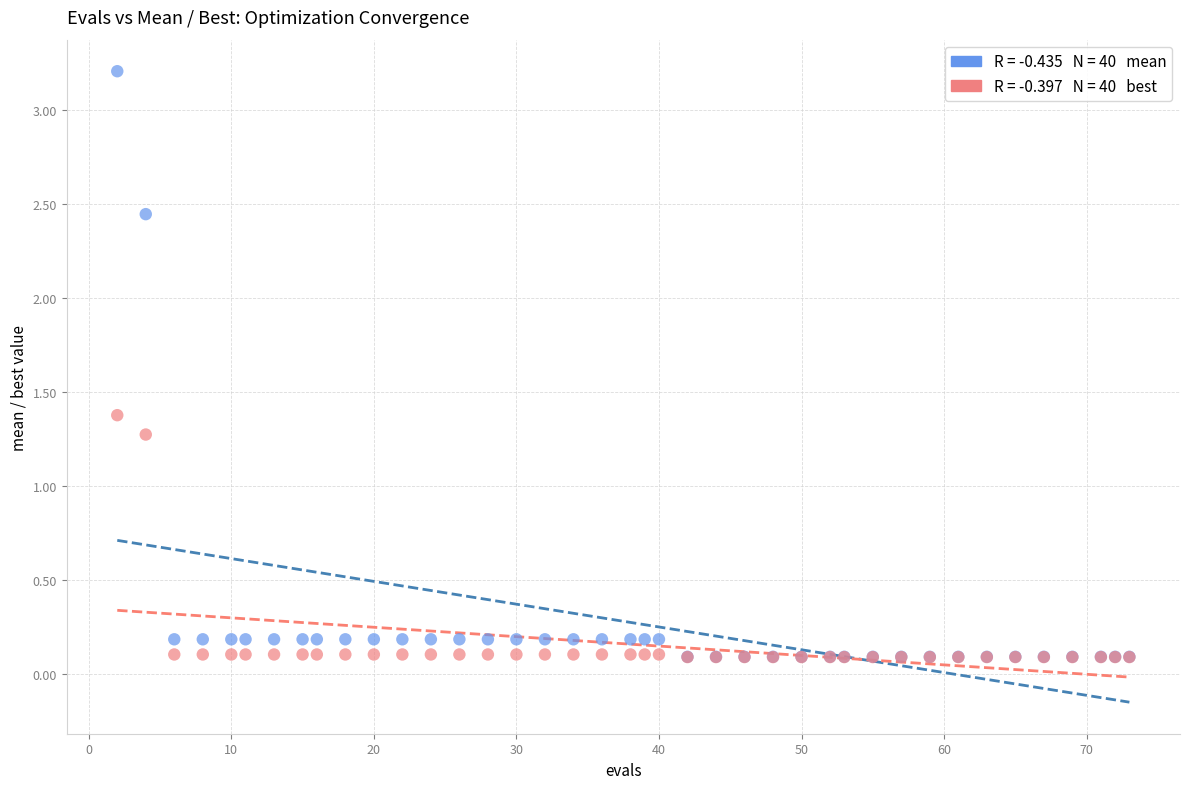

Across all series, what Y value is closest to 1?

1.3